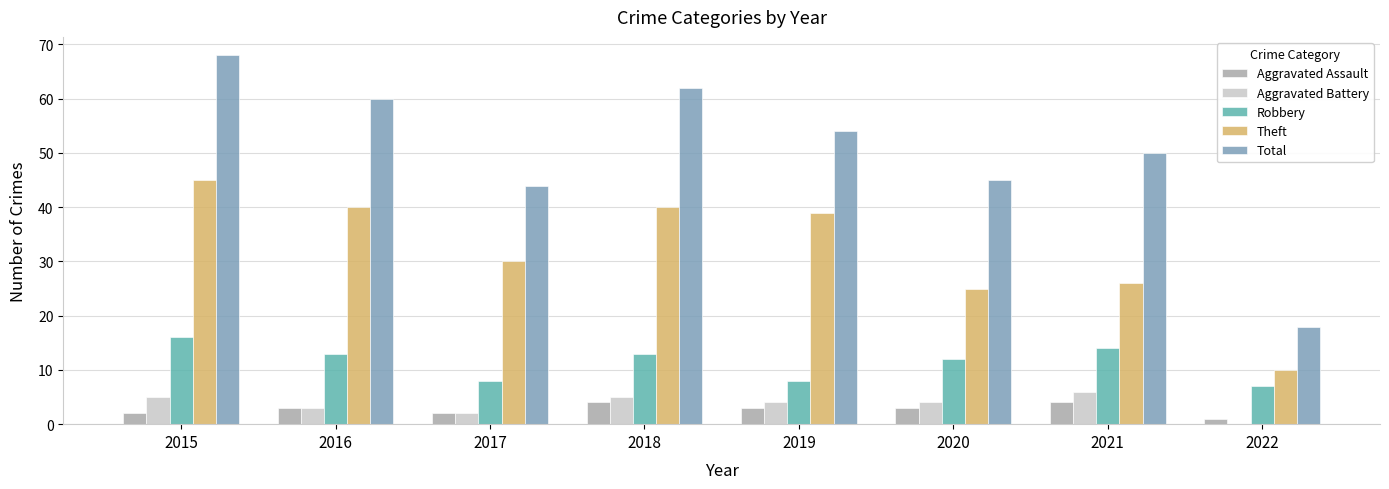

What is the difference between the Aggravated Assault values at 2015 and 2021?

2